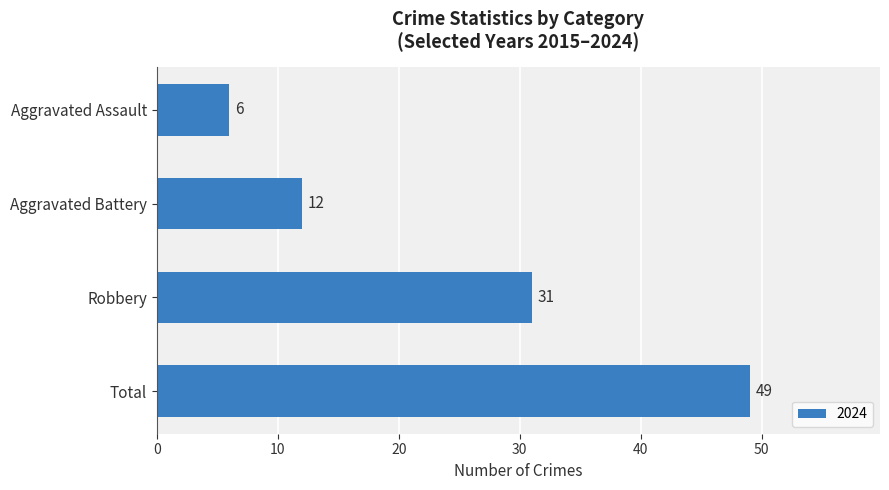

What is the greatest value displayed?

49